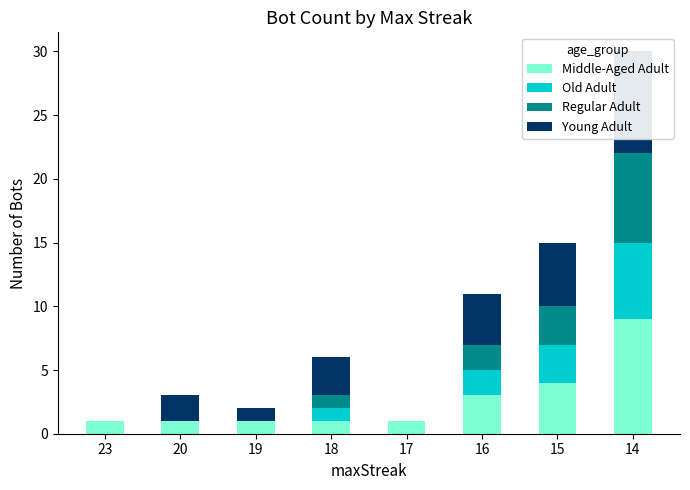

How many bars are there in each group?

4